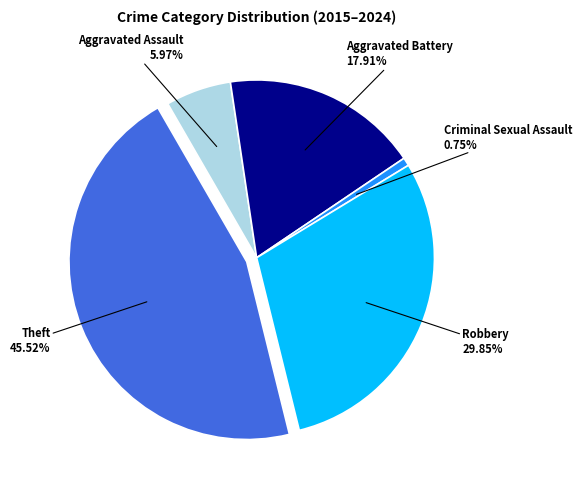

Is there a majority slice in this chart?

No